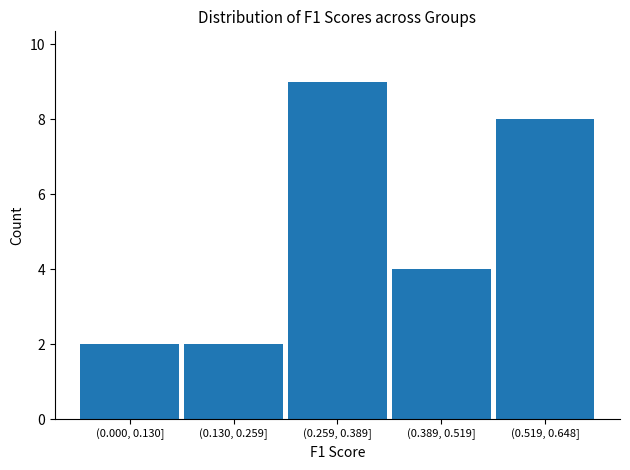

Reading left to right, list all the values displayed in this chart.

(0.000, 0.130]=2	(0.130, 0.259]=2	(0.259, 0.389]=9	(0.389, 0.519]=4	(0.519, 0.648]=8